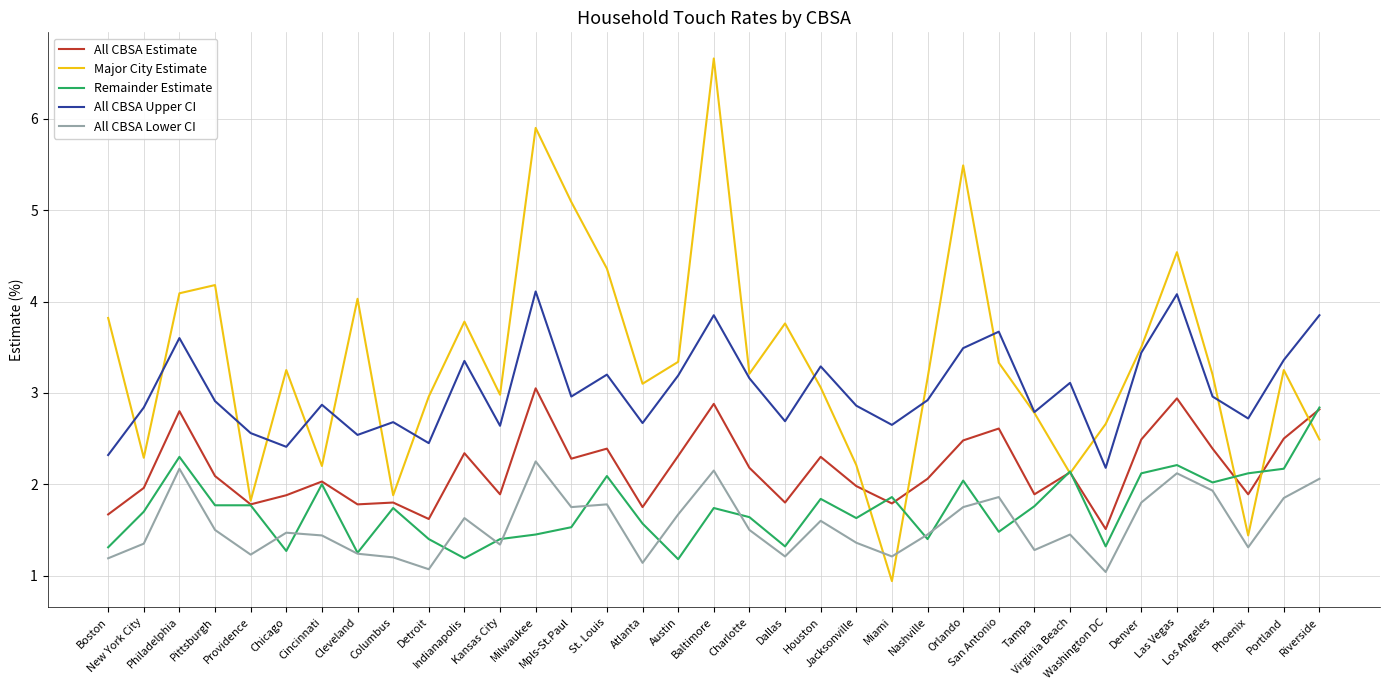

How many distinct data groups are displayed?

5